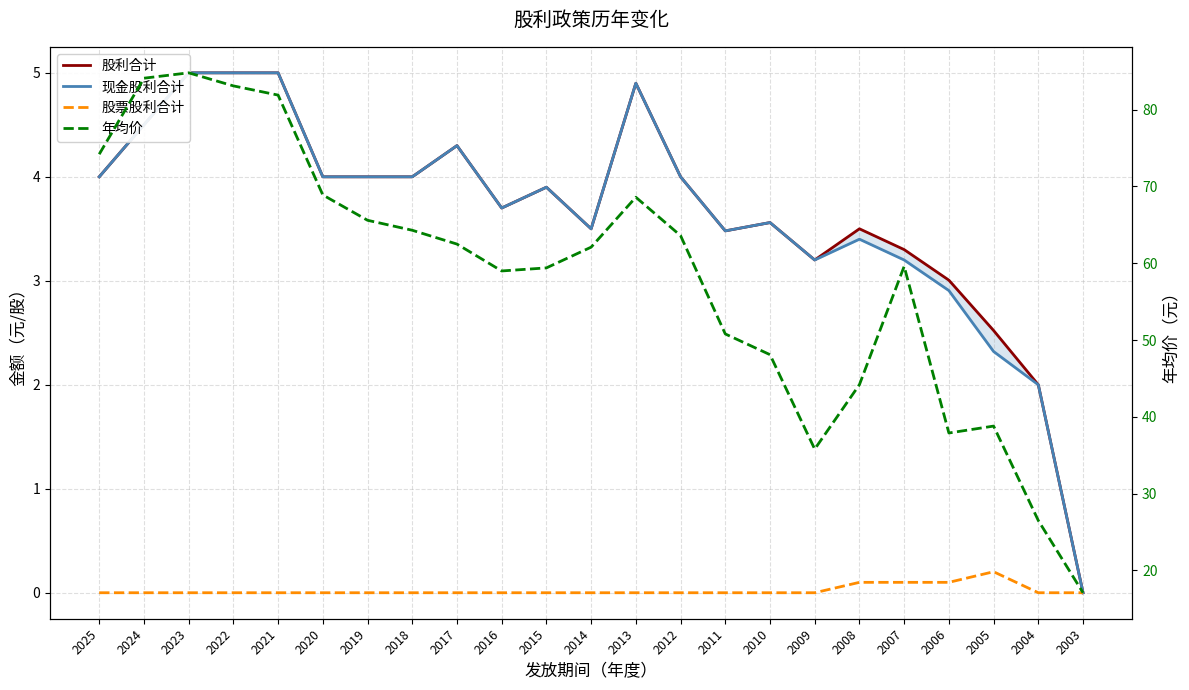

What is the difference between the highest and lowest values at 2003?

17.1